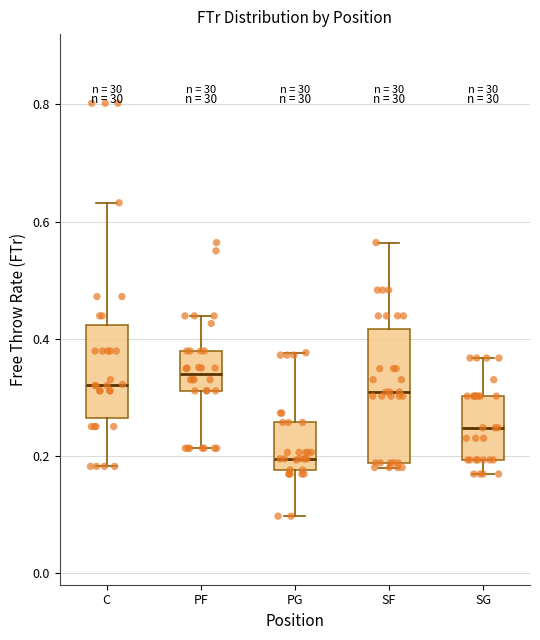

Where is the lower edge of the box for PF on the y-axis? The values are not printed on the chart, so give them approximately, as read against the axis.

0.32